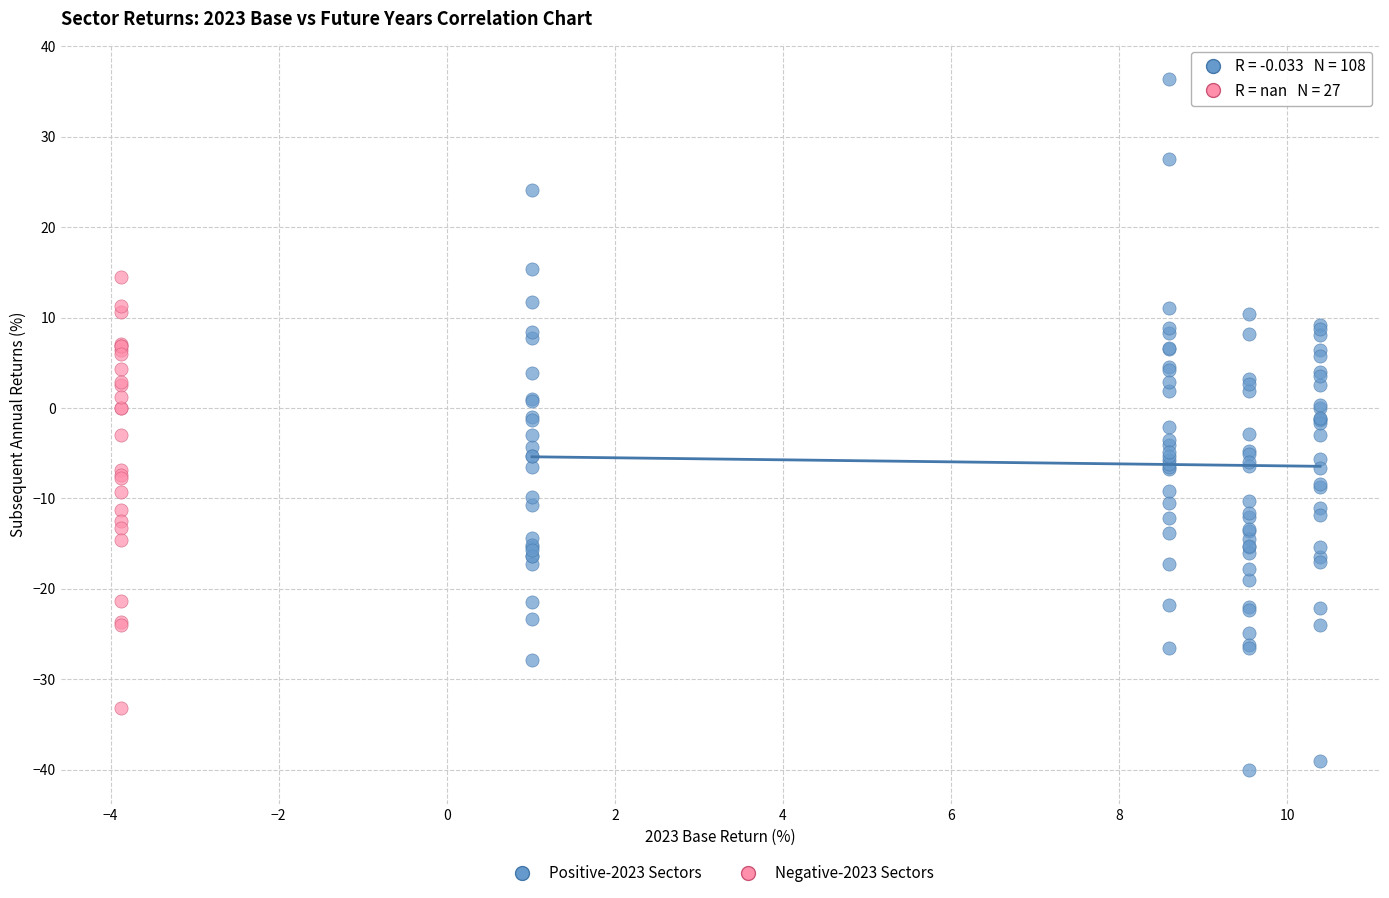

Which series reaches the maximum Y coordinate?

Positive-2023 Sectors